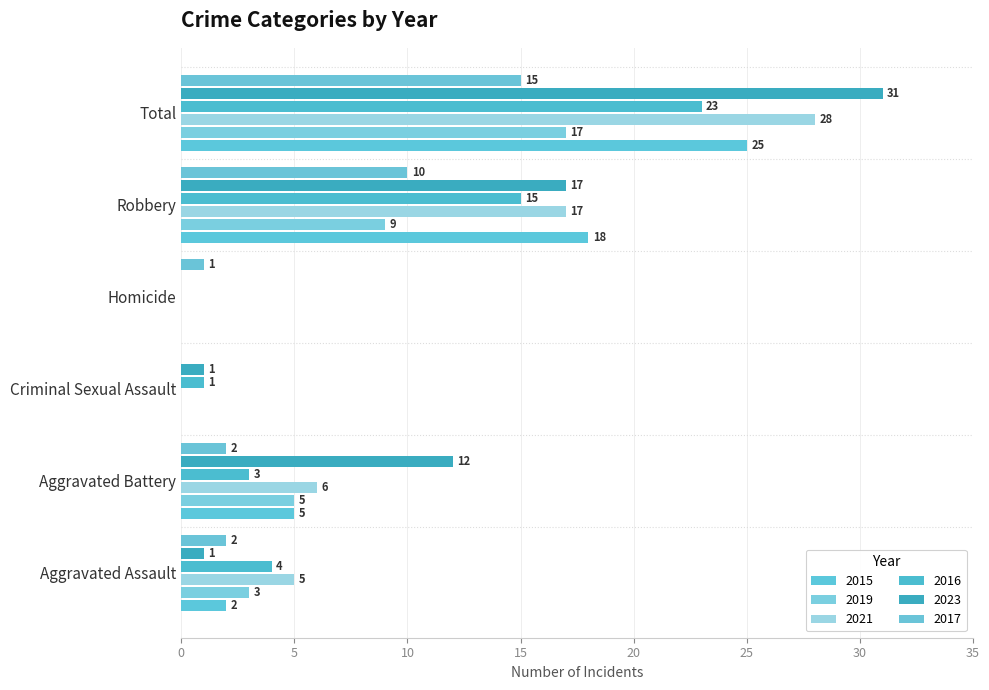

What is the sum of all 2019 values?

34